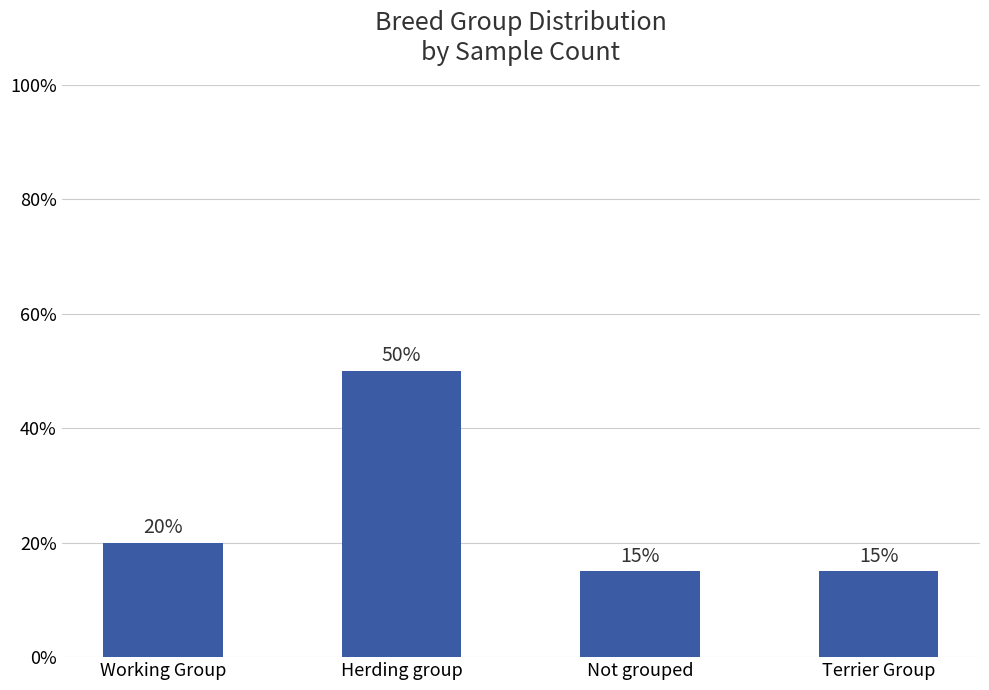

Read the value at Working Group, to the nearest 10.

20